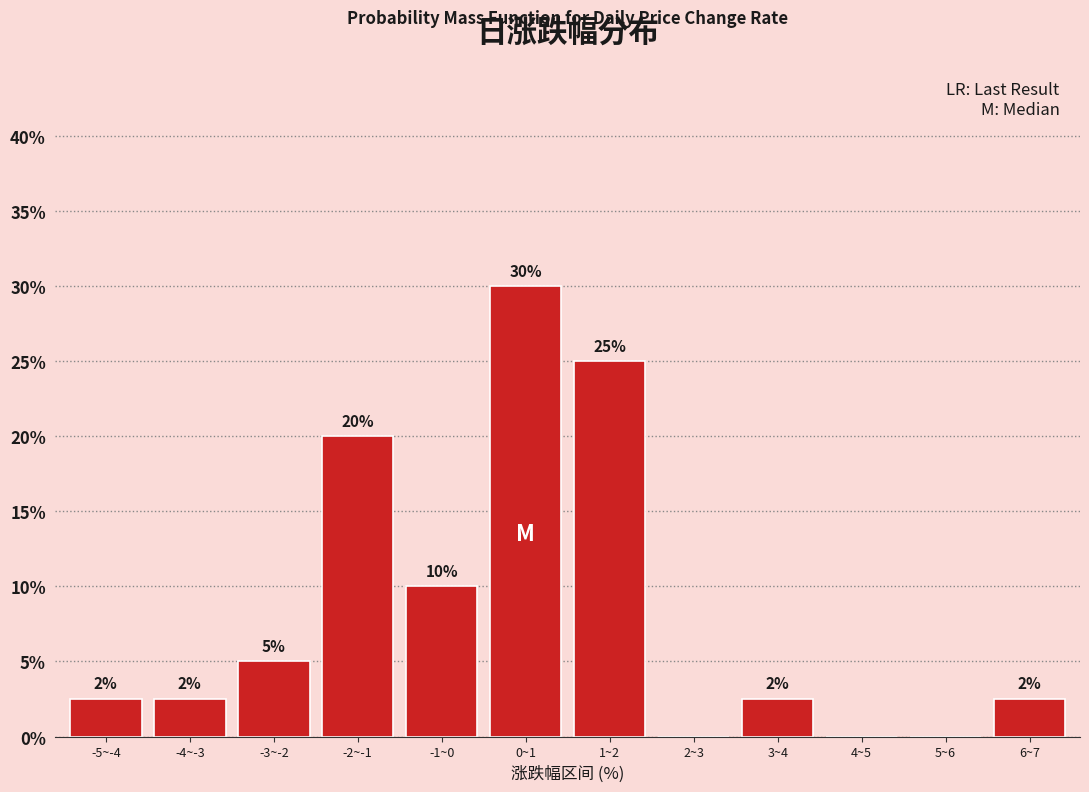

The value at 5~6 is 0.0. True or false?

True